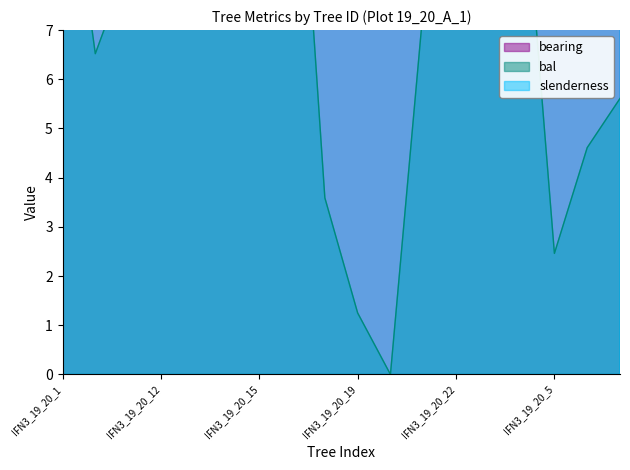

What are all the series names shown in the legend?

bearing, bal, slenderness